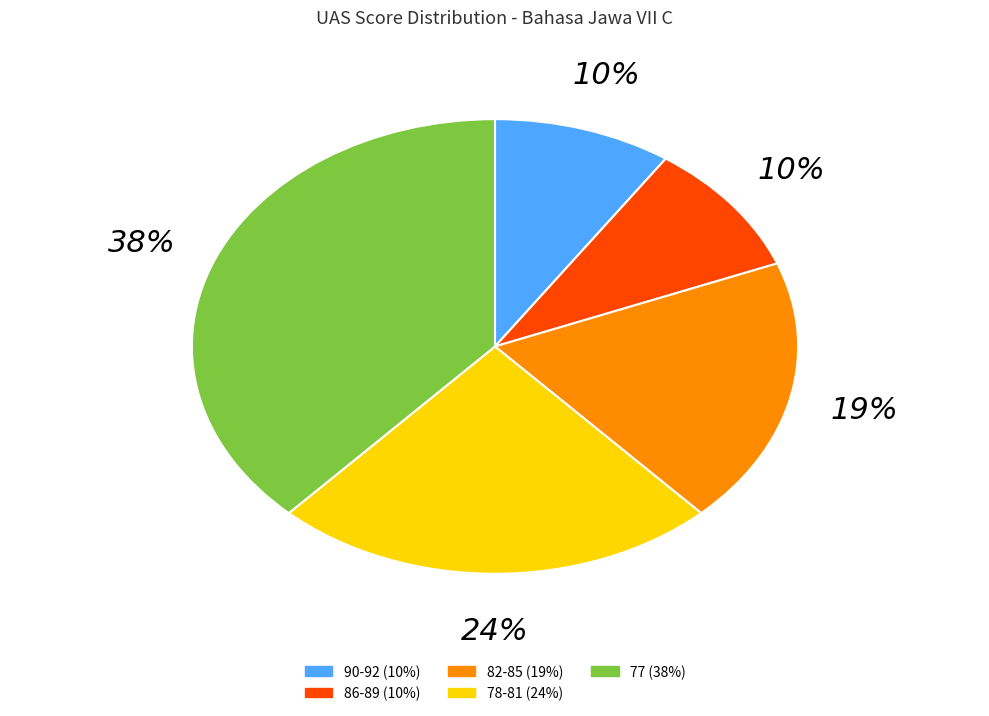

Is there any slice that represents more than half of the pie?

No